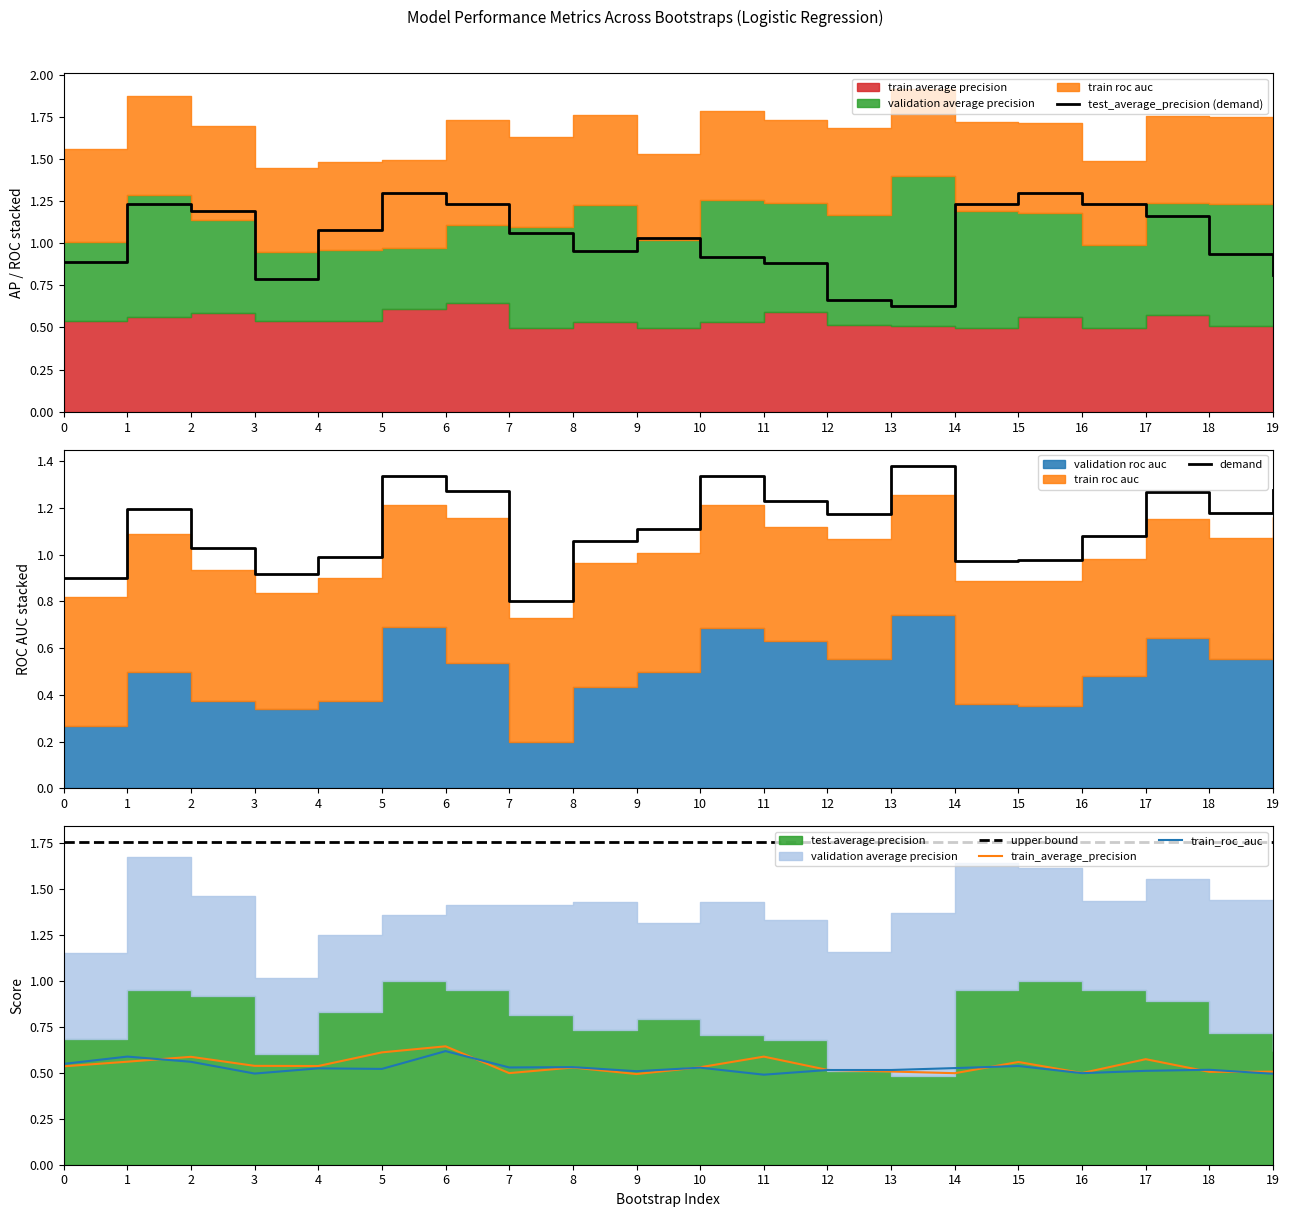

At how many categories does at least one series exceed 0?

20